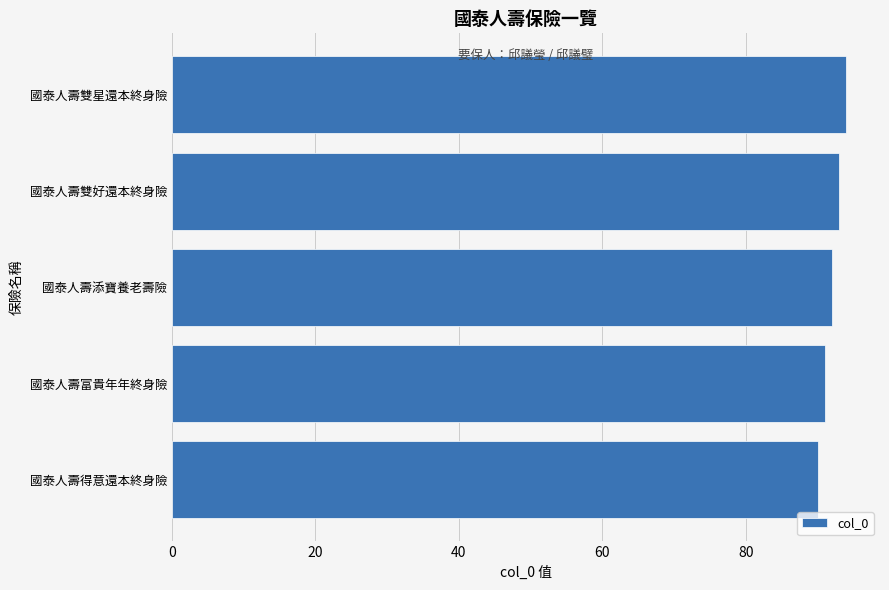

Reading bottom to top, extract all data points from this chart.

國泰人壽得意還本終身險=90	國泰人壽富貴年年終身險=91	國泰人壽添寶養老壽險=92	國泰人壽雙好還本終身險=93	國泰人壽雙星還本終身險=94